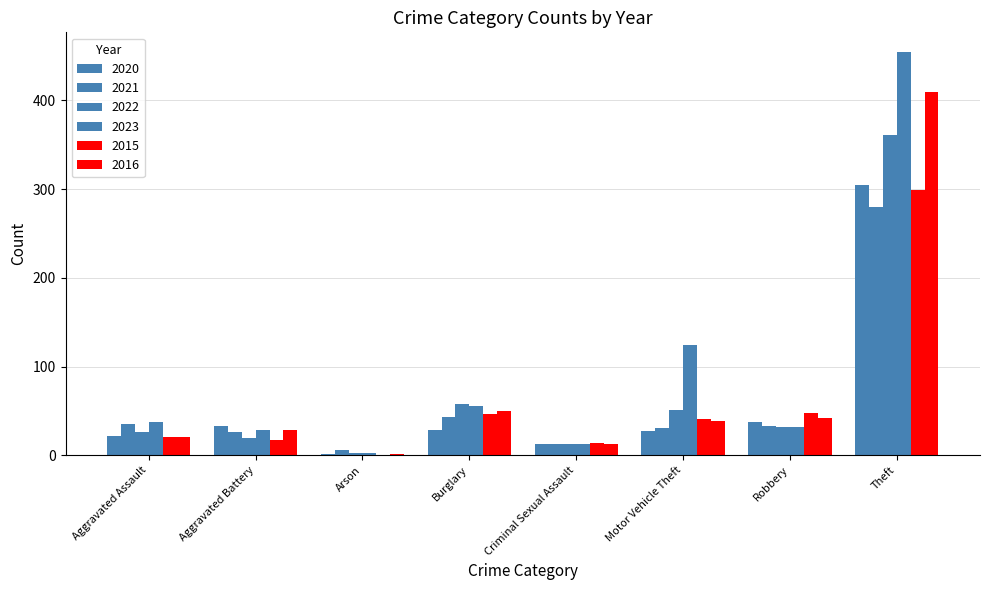

Between Burglary and Criminal Sexual Assault, which series saw the biggest shift?

2022